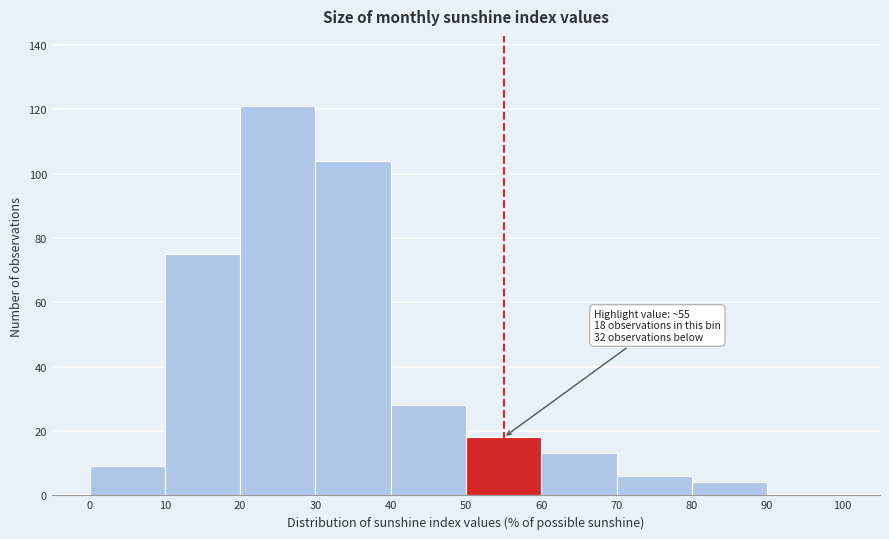

Over which range of the x-axis is the bar tallest?

20 to 30